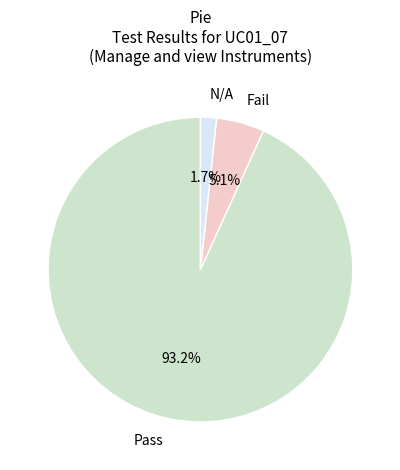

How many slices are in this pie chart?

3